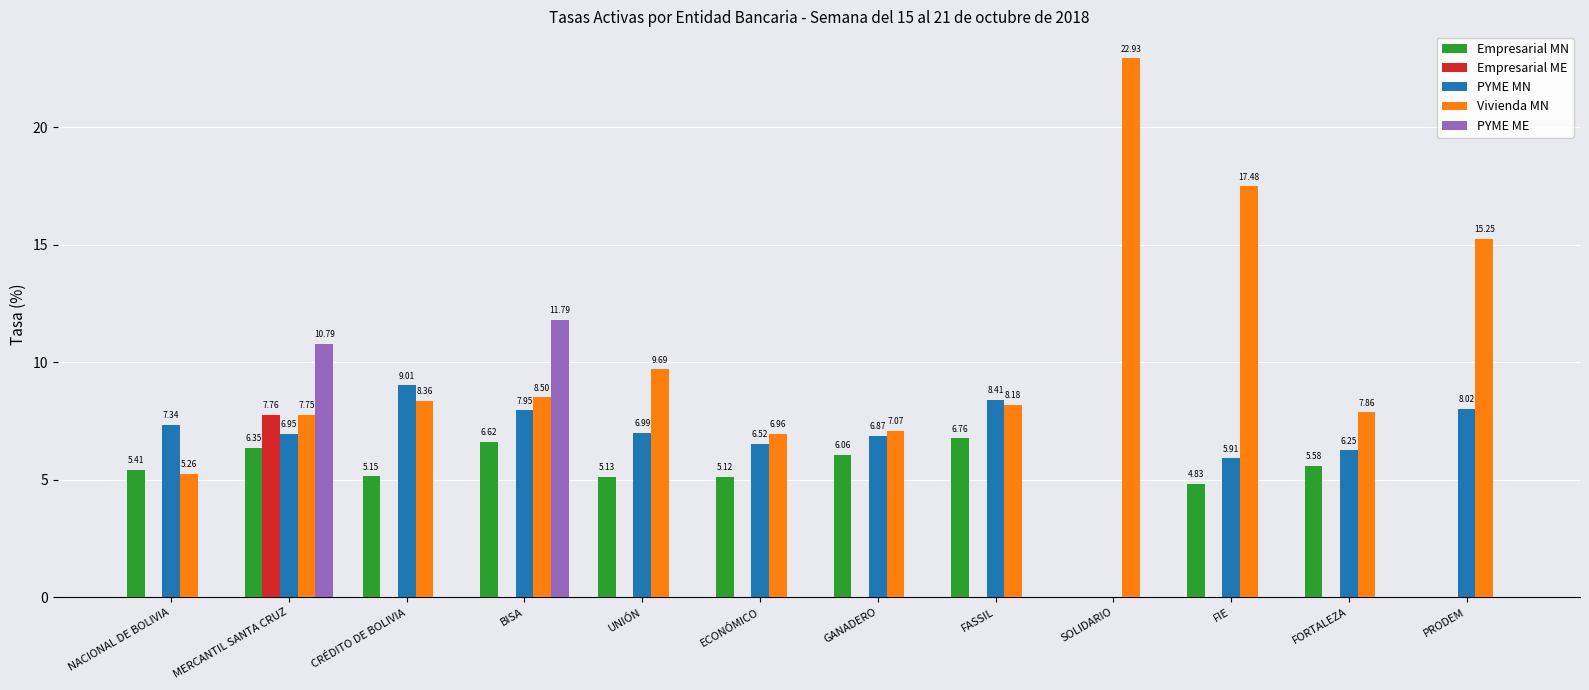

True or false: Empresarial MN has a value of 5.1 at UNIÓN.

True